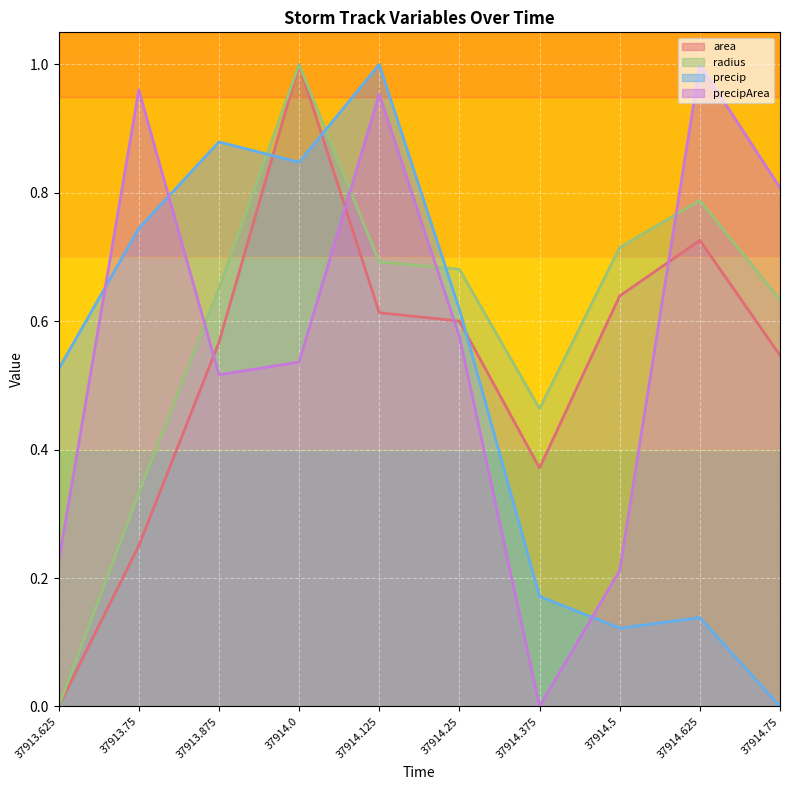

Reading left to right, transcribe all the data shown in this chart.

area: 37913.625=0.0	37913.75=0.3	37913.875=0.6	37914.0=1.0	37914.125=0.6	37914.25=0.6	37914.375=0.4	37914.5=0.6	37914.625=0.7	37914.75=0.5
radius: 37913.625=0.0	37913.75=0.3	37913.875=0.7	37914.0=1.0	37914.125=0.7	37914.25=0.7	37914.375=0.5	37914.5=0.7	37914.625=0.8	37914.75=0.6
precip: 37913.625=0.5	37913.75=0.7	37913.875=0.9	37914.0=0.8	37914.125=1.0	37914.25=0.6	37914.375=0.2	37914.5=0.1	37914.625=0.1	37914.75=0.0
precipArea: 37913.625=0.2	37913.75=1.0	37913.875=0.5	37914.0=0.5	37914.125=1.0	37914.25=0.6	37914.375=0.0	37914.5=0.2	37914.625=1.0	37914.75=0.8